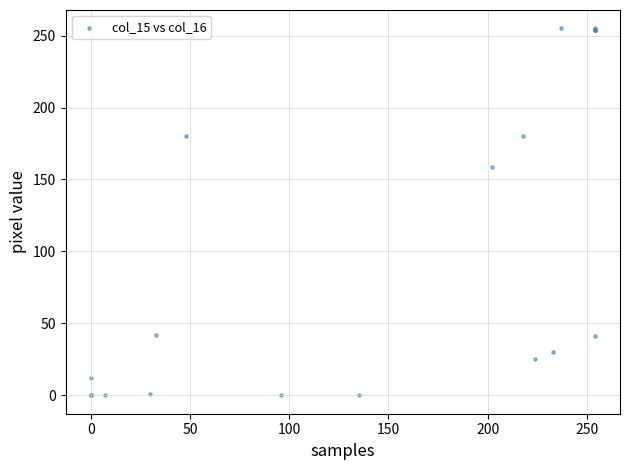

What Y value in the scatter plot is closest to 127?

159